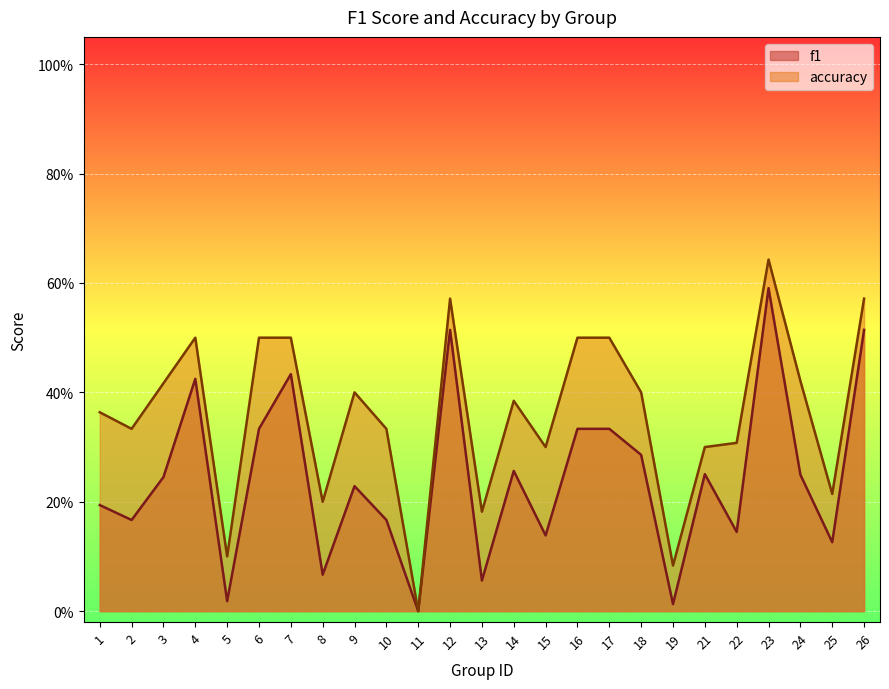

What is the value of the accuracy point at the 14th from the left?

0.4